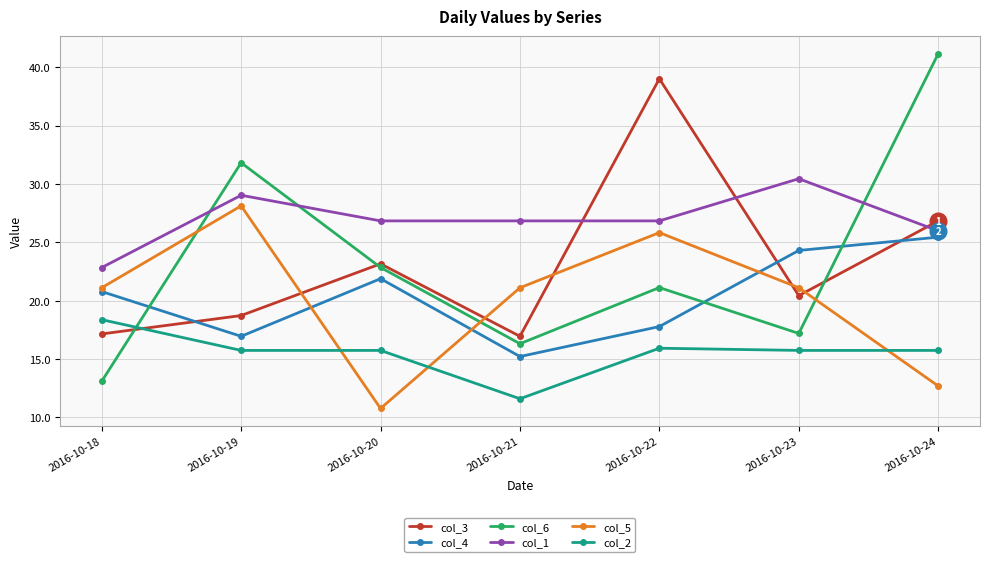

True or false: col_4 has a value of 21.9 at 2016-10-20.

True